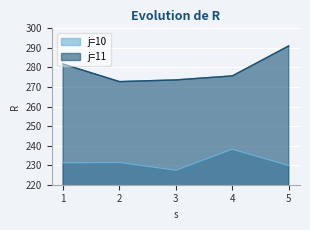

Reading left to right, extract all data points from this chart.

j=10: 1=231.2	2=231.4	3=227.4	4=238.2	5=229.9
j=11: 1=281.7	2=272.7	3=273.6	4=275.7	5=291.0